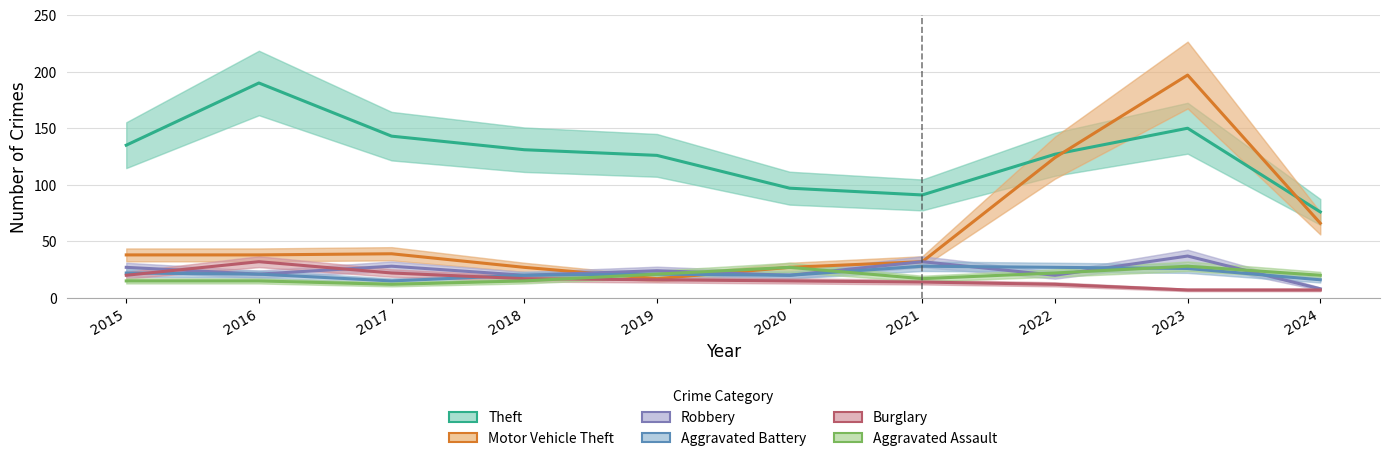

At 2023, list the series in order from largest to smallest.

Motor Vehicle Theft, Theft, Robbery, Aggravated Assault, Aggravated Battery, Burglary